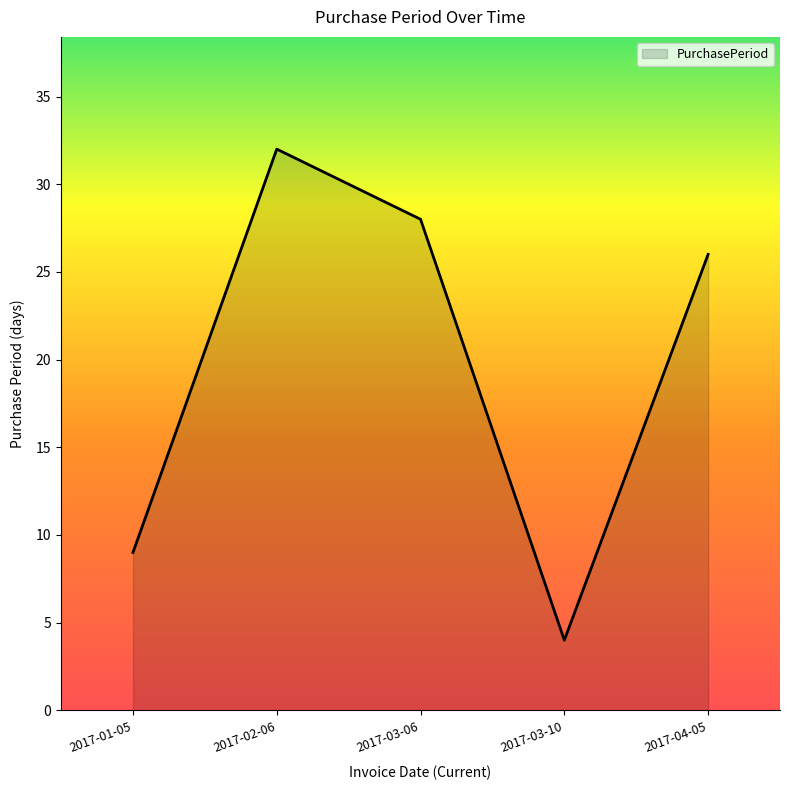

Reading right to left, what are all the values shown in this chart?

2017-04-05=26	2017-03-10=4	2017-03-06=28	2017-02-06=32	2017-01-05=9